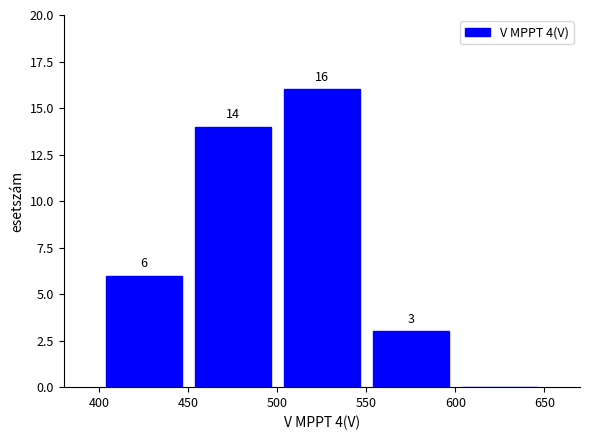

Over which range of the x-axis is the bar tallest?

500 to 550